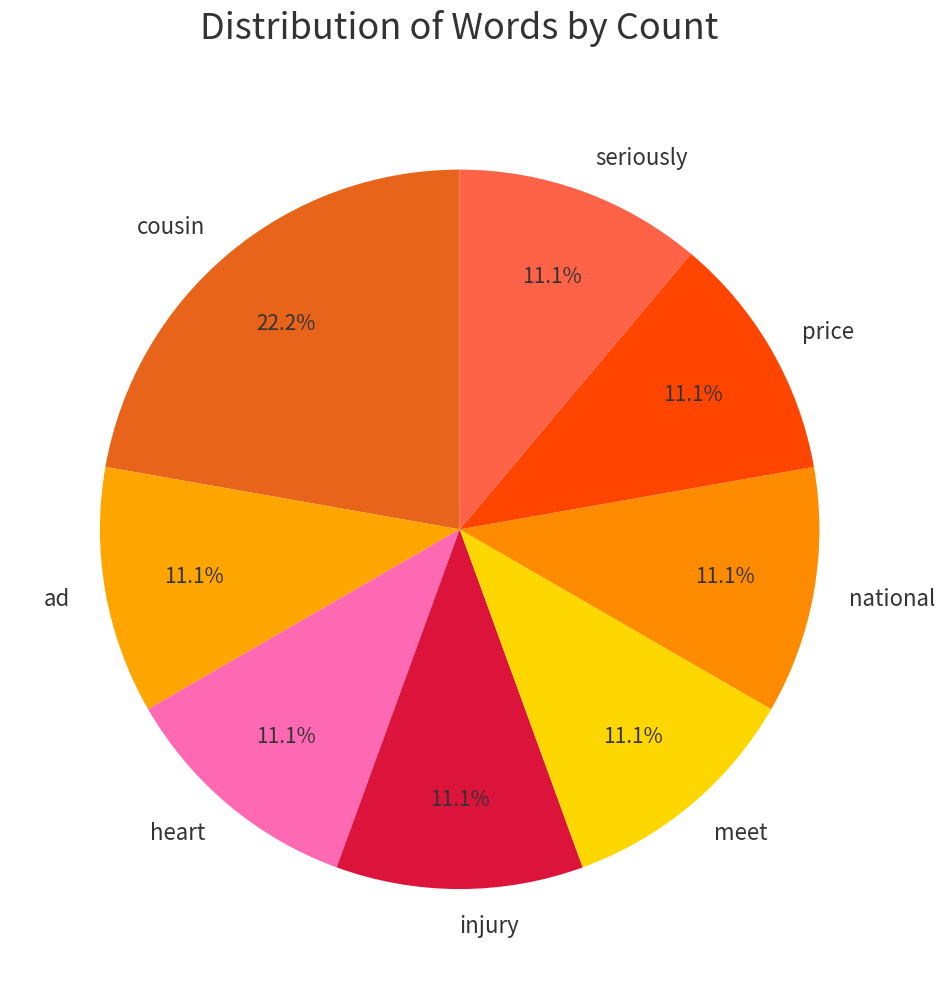

What percentage do cousin and national together represent?

33.3%